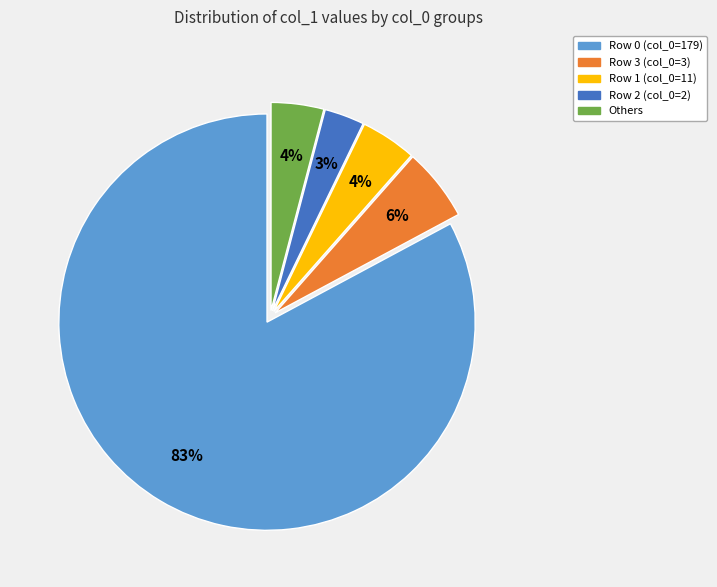

True or false: Others accounts for 10% of the total.

False